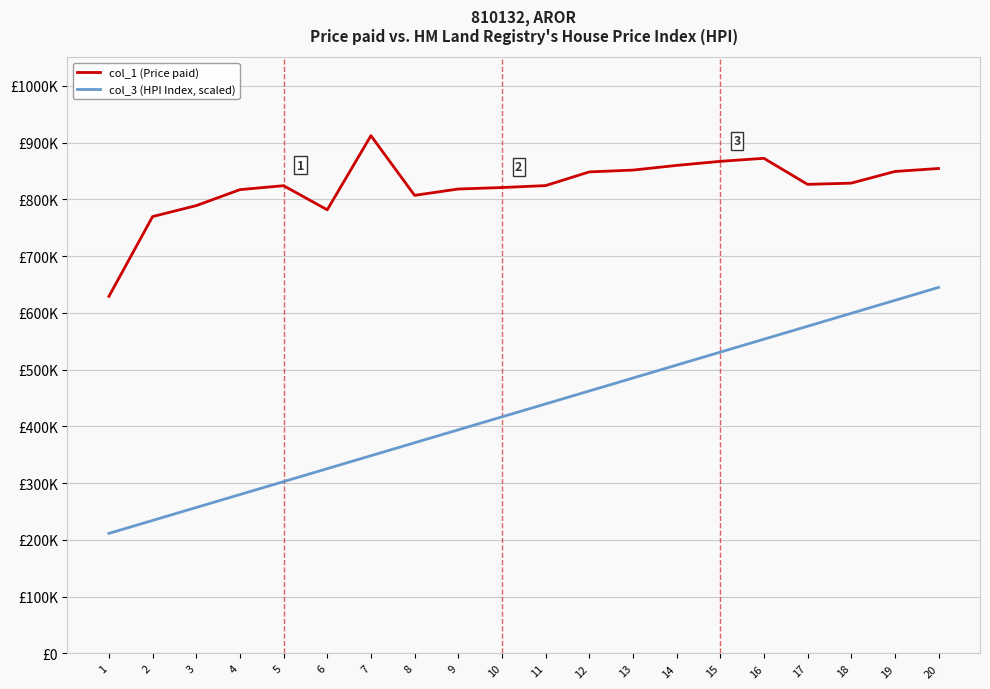

Reading right to left, extract all data points from this chart.

col_1 (Price paid): 20=854240.0	19=848950.0	18=828414.0	17=826274.0	16=872164.0	15=866806.0	14=859620.0	13=851399.0	12=848202.0	11=824078.0	10=820687.0	9=818075.0	8=806922.0	7=912022.0	6=781454.0	5=823939.0	4=816970.0	3=788824.0	2=769549.0	1=629014.0
col_3 (HPI Index, scaled): 20=644715.2	19=621914.6	18=599114.1	17=576313.5	16=553513.0	15=530712.4	14=507911.9	13=485111.3	12=462310.8	11=439510.2	10=416709.7	9=393909.2	8=371108.6	7=348308.0	6=325507.5	5=302706.9	4=279906.4	3=257105.8	2=234305.3	1=211504.8